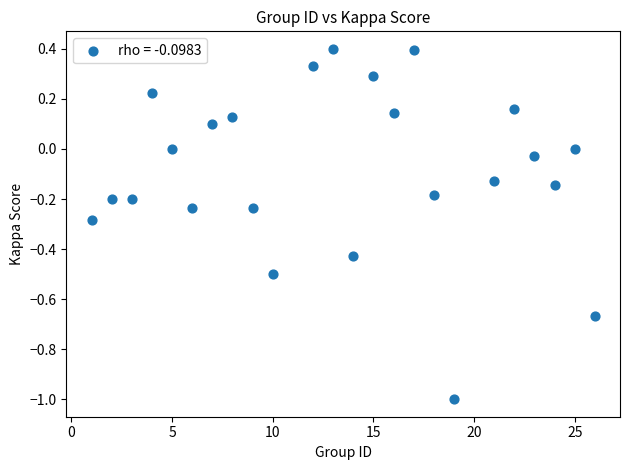

What is the range of Y values (max minus min)?

1.4